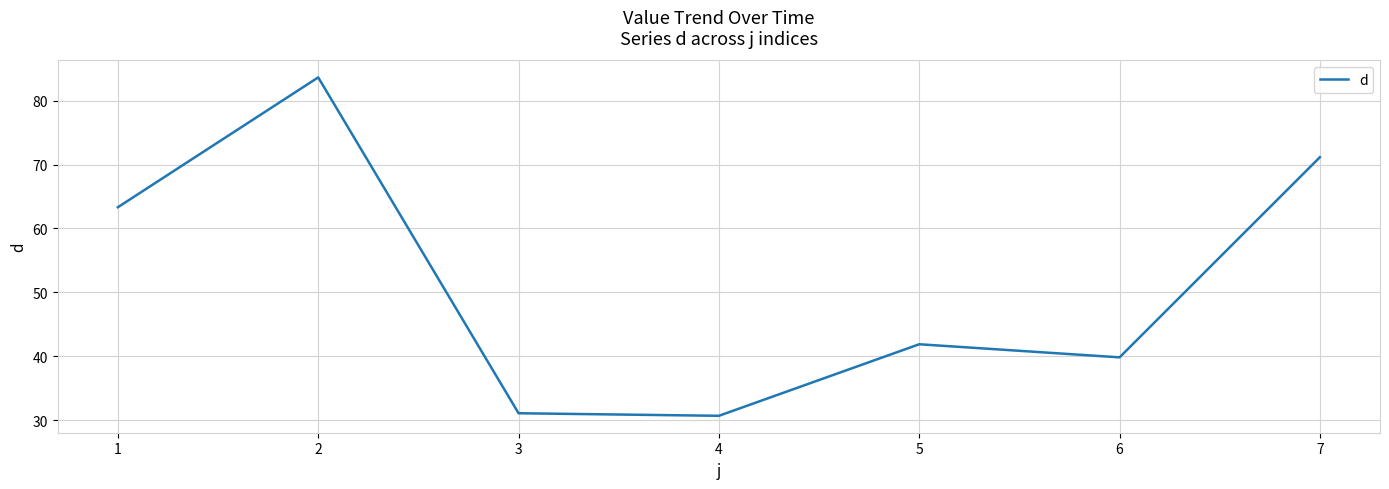

Reading left to right, what are all the values shown in this chart?

63.3	83.6	31.1	30.7	41.9	39.8	71.1